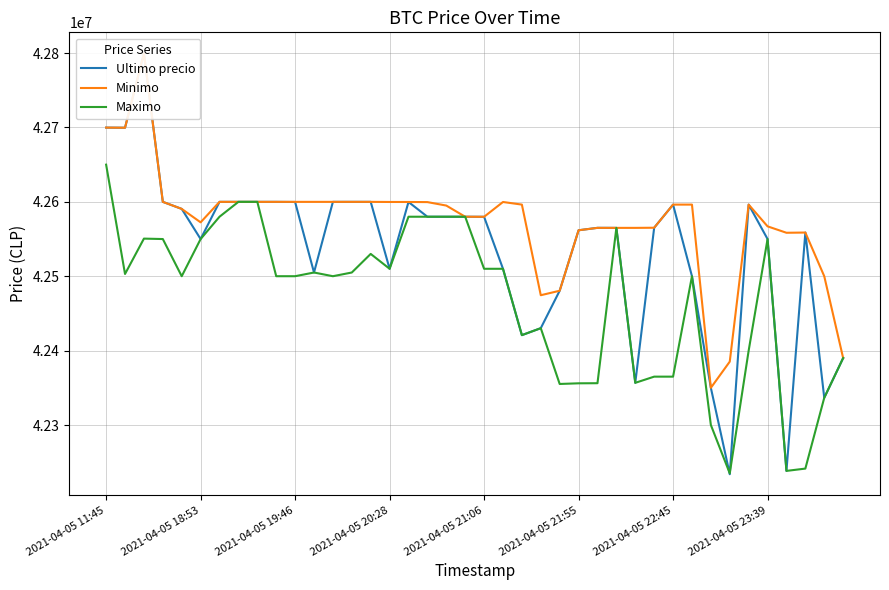

What is the minimum value for Maximo?

42235000